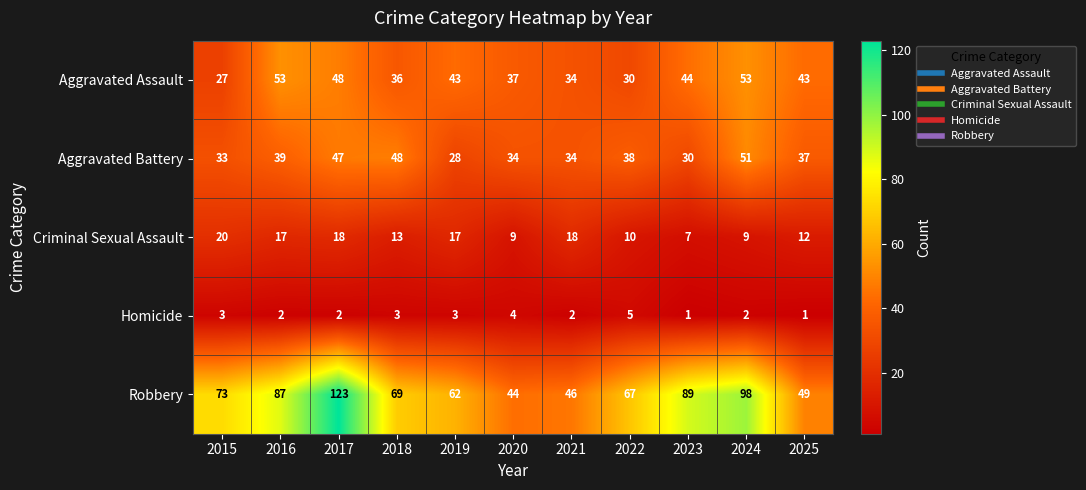

At which label does Aggravated Battery first exceed 37?

2016